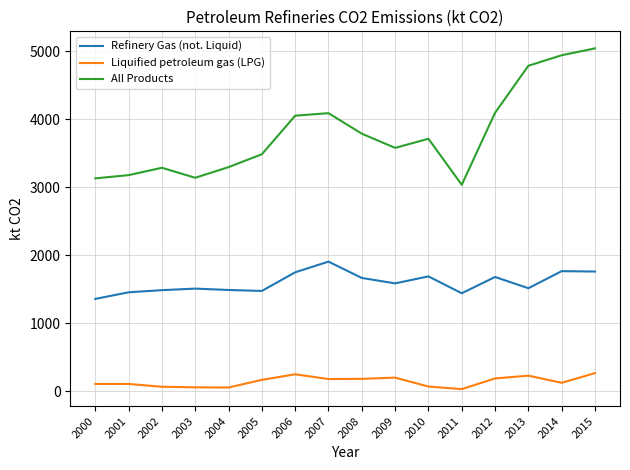

True or false: All Products and Refinery Gas (not. Liquid) cross at least once.

False